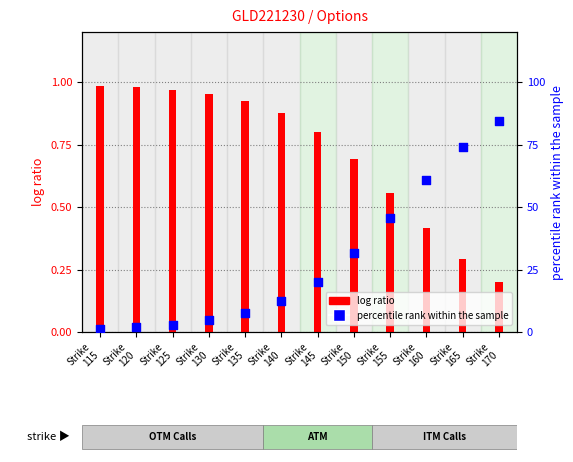

At how many categories does at least one series exceed 5?

8